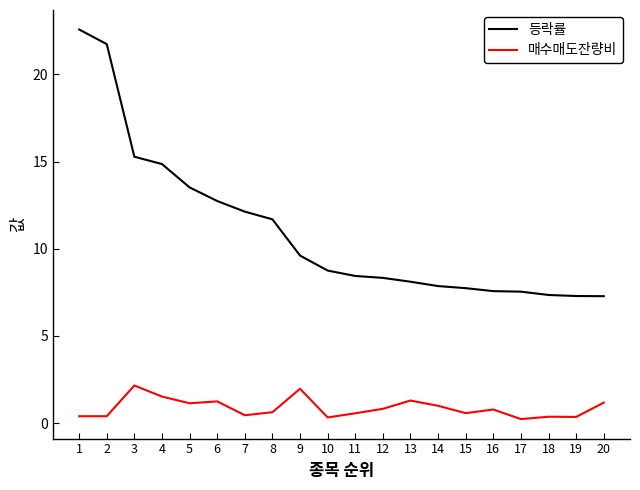

Count the number of categories in the chart.

20